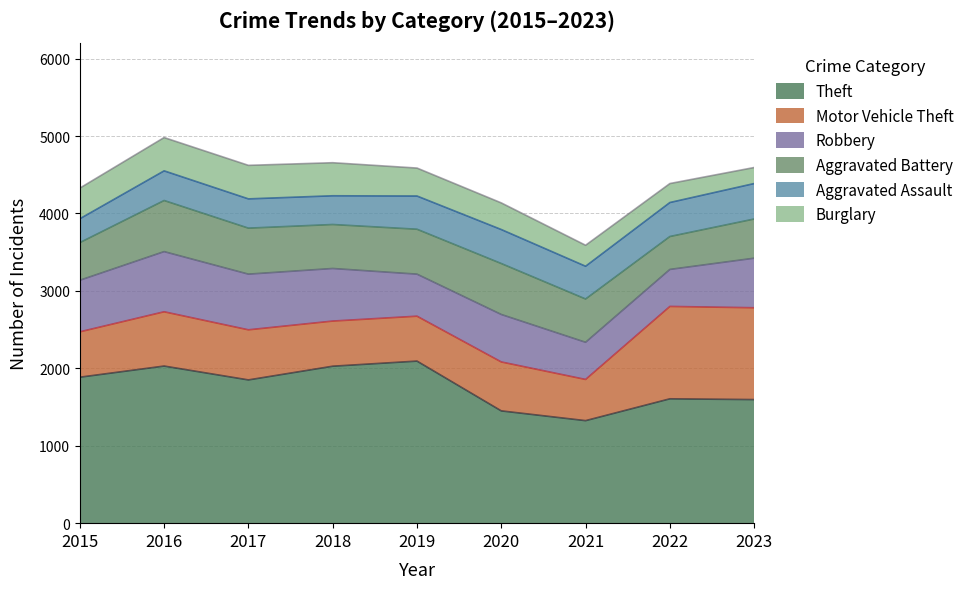

How many lines are shown in the chart?

6